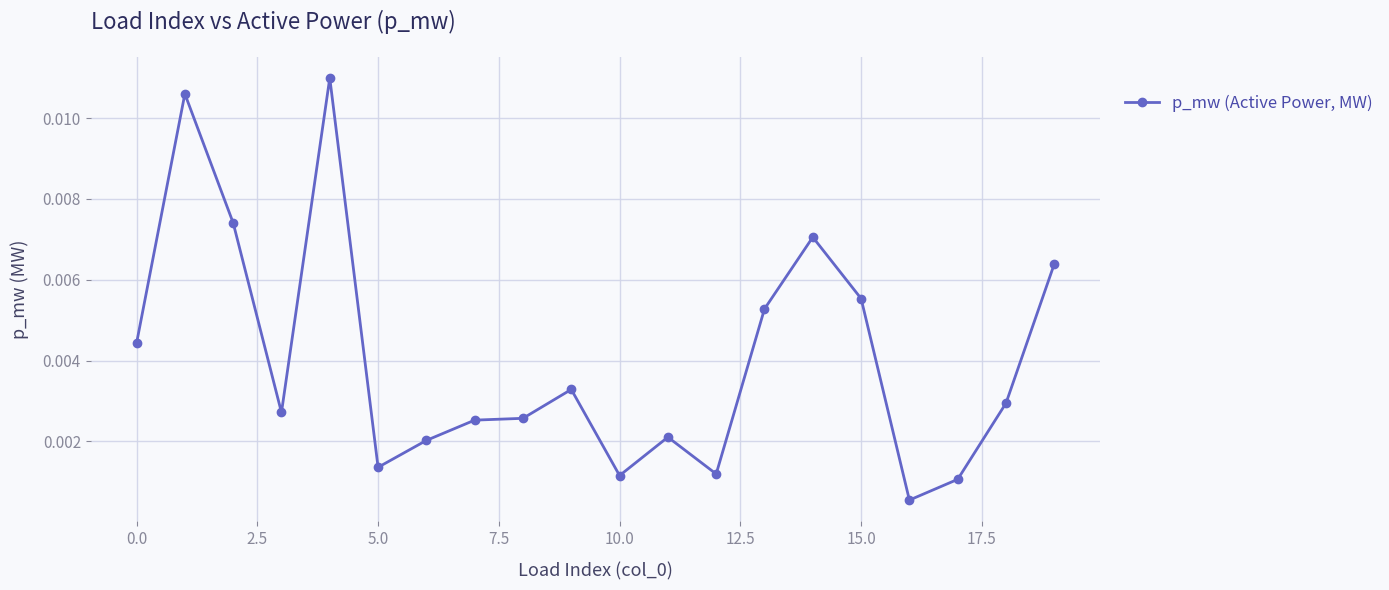

True or false: the data has more than 0 interior local peaks.

True